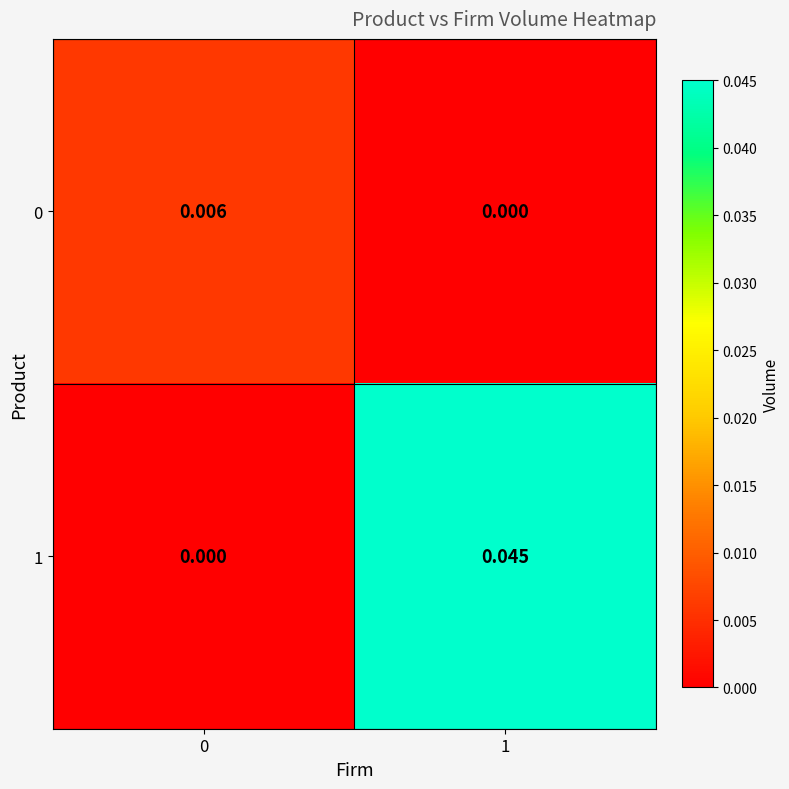

Is the value of 1 at 0 greater than the value of 0 at 0?

No